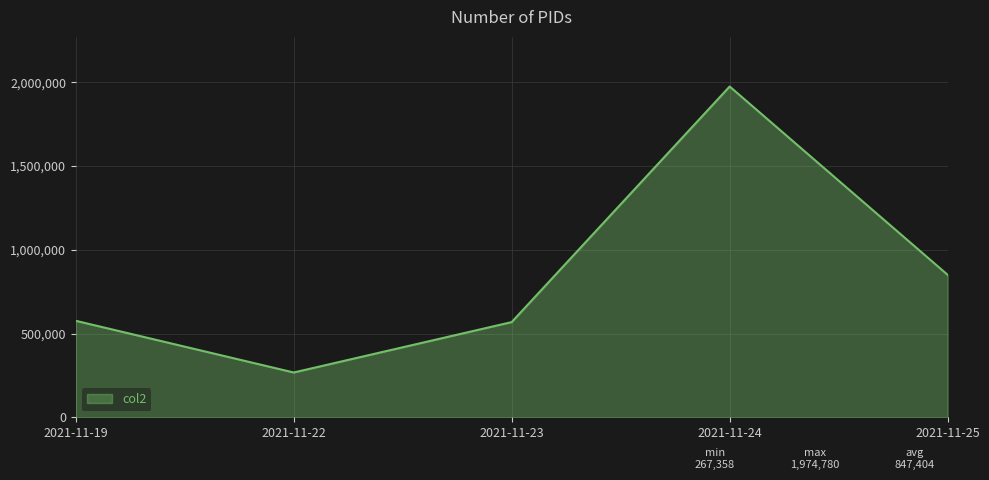

How many values are below 576036?

2